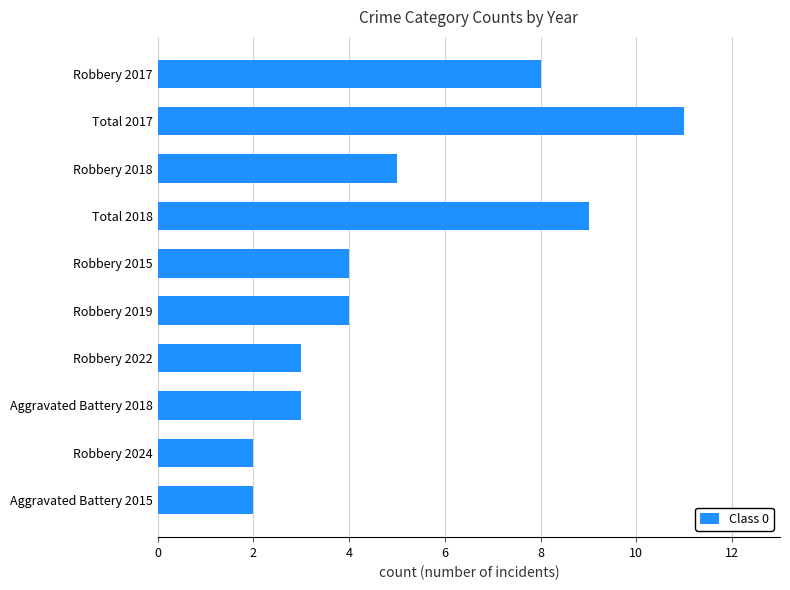

What is the difference between the second highest and second lowest values?

7